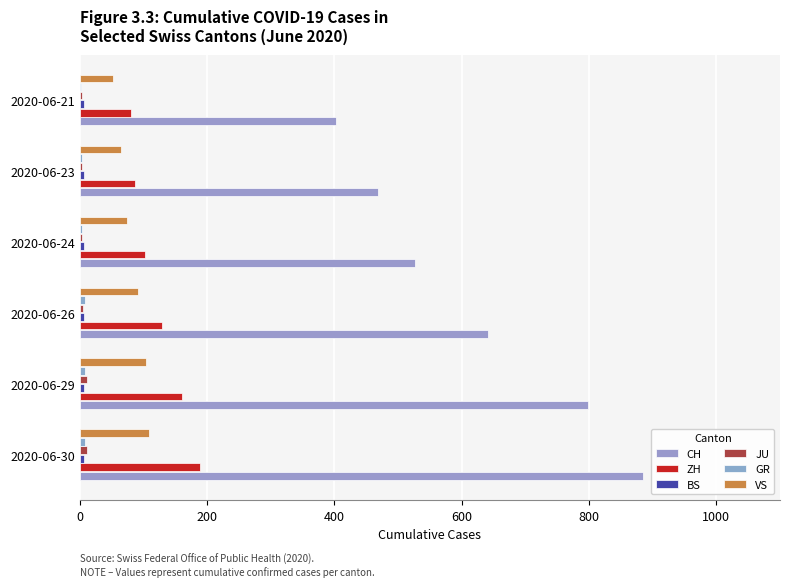

What is the maximum value for ZH?

189